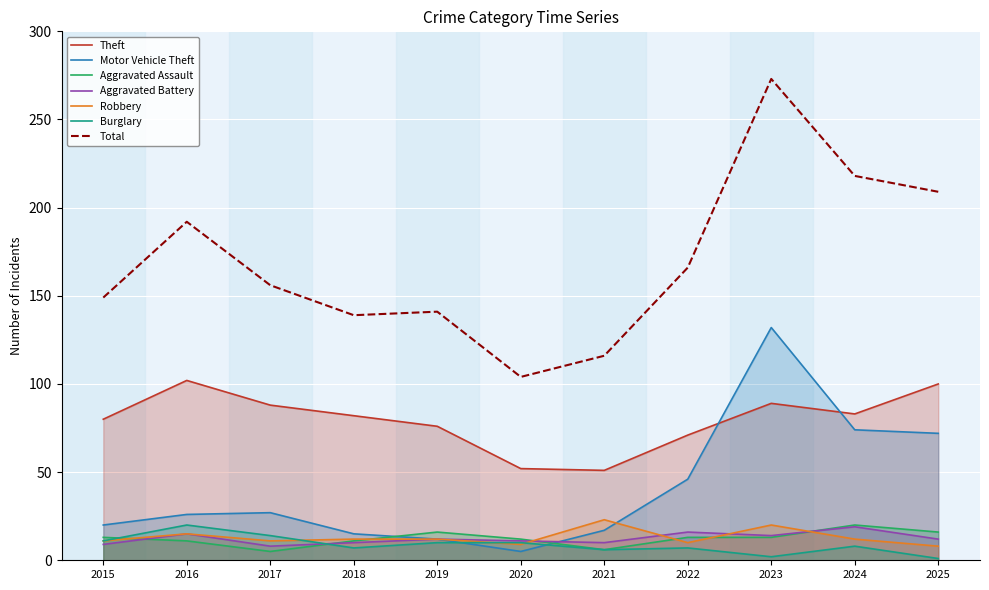

What is the greatest value displayed?

273